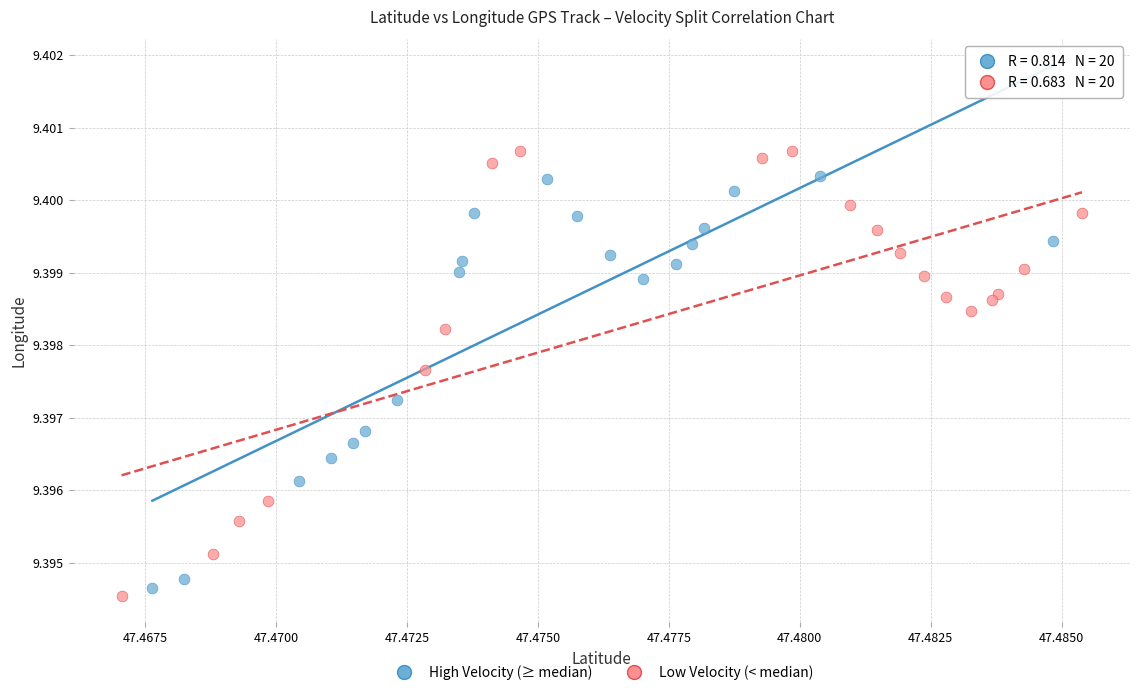

Which series has the widest spread of Y values?

Low Velocity (< median)